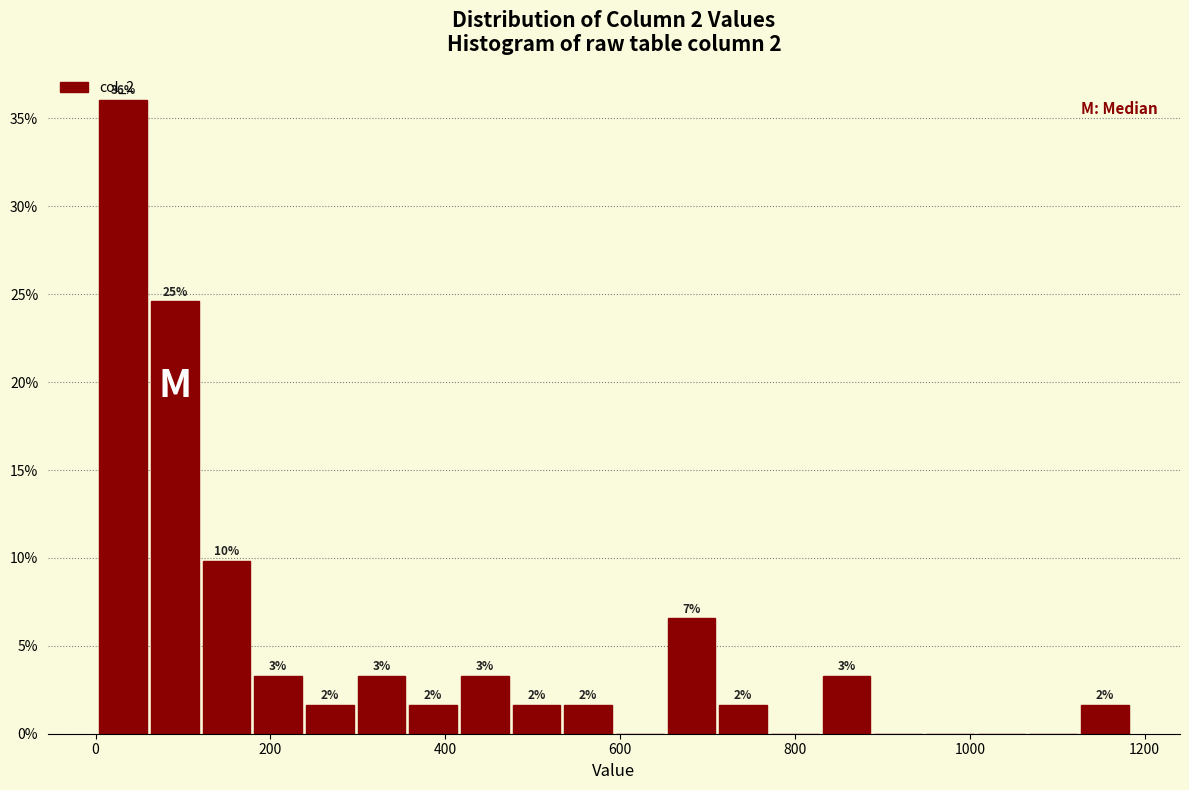

Around what value on the x-axis is the tallest bar? Give the approximate position of its centre, as read against the axis.

40